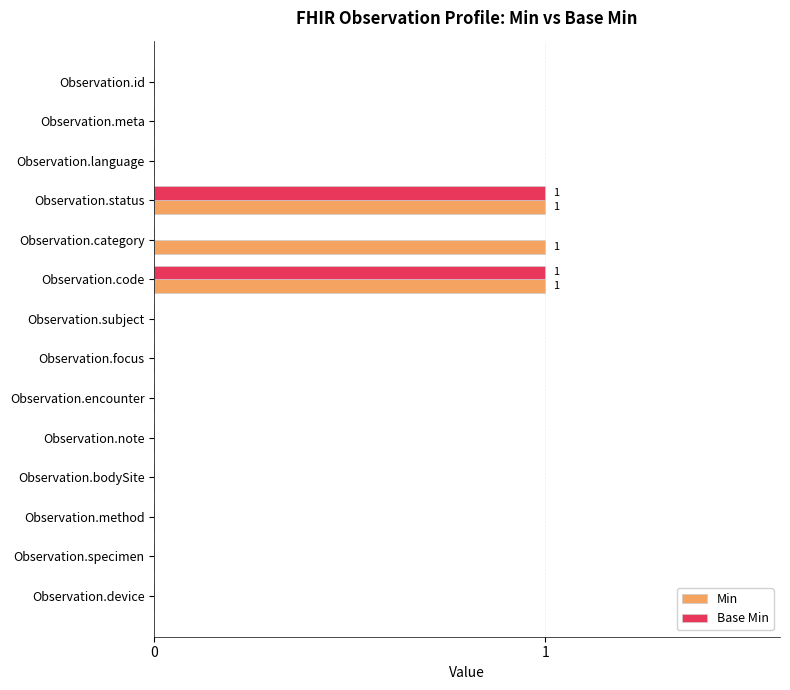

The value of Min at Observation.status is 1. True or false?

True